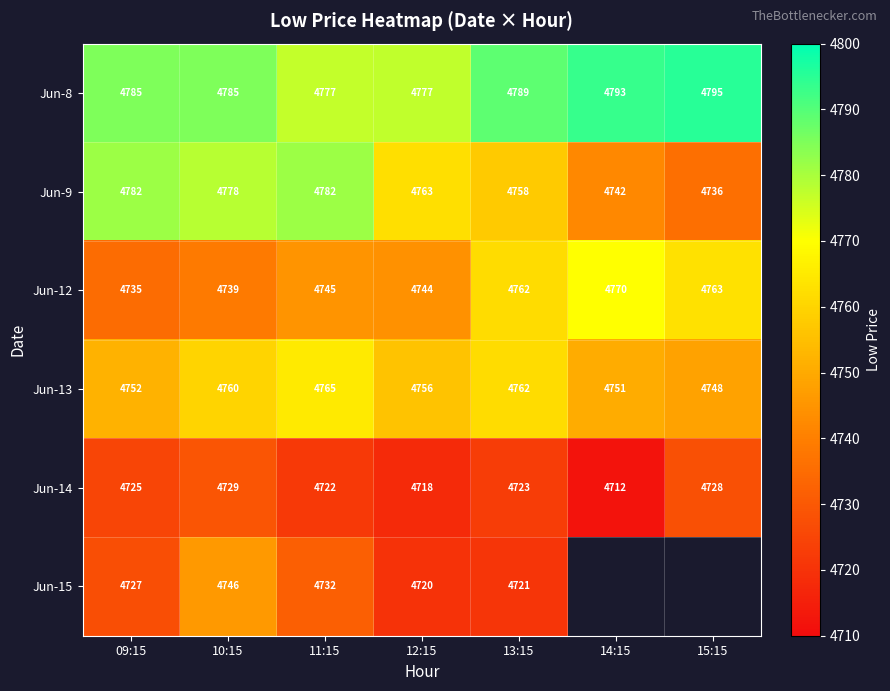

Which has a higher value, 11:15 or 15:15?

15:15